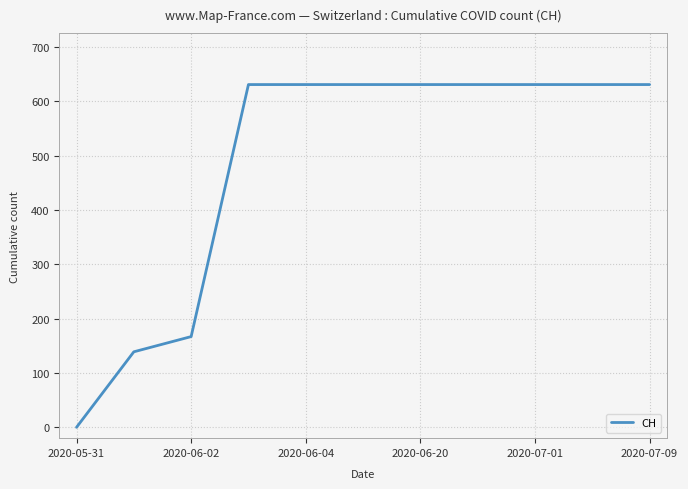

What is the difference between the maximum and minimum values?

631